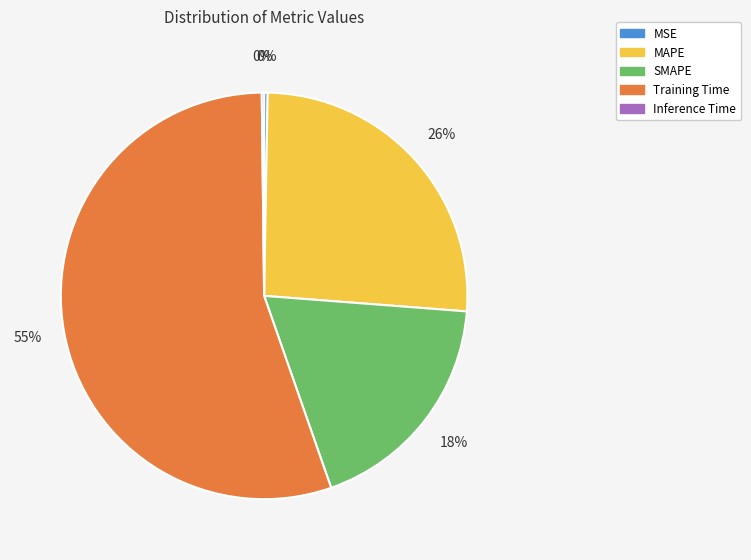

To the nearest percent, what is the difference between the MAPE and MSE slice percentages?

26%